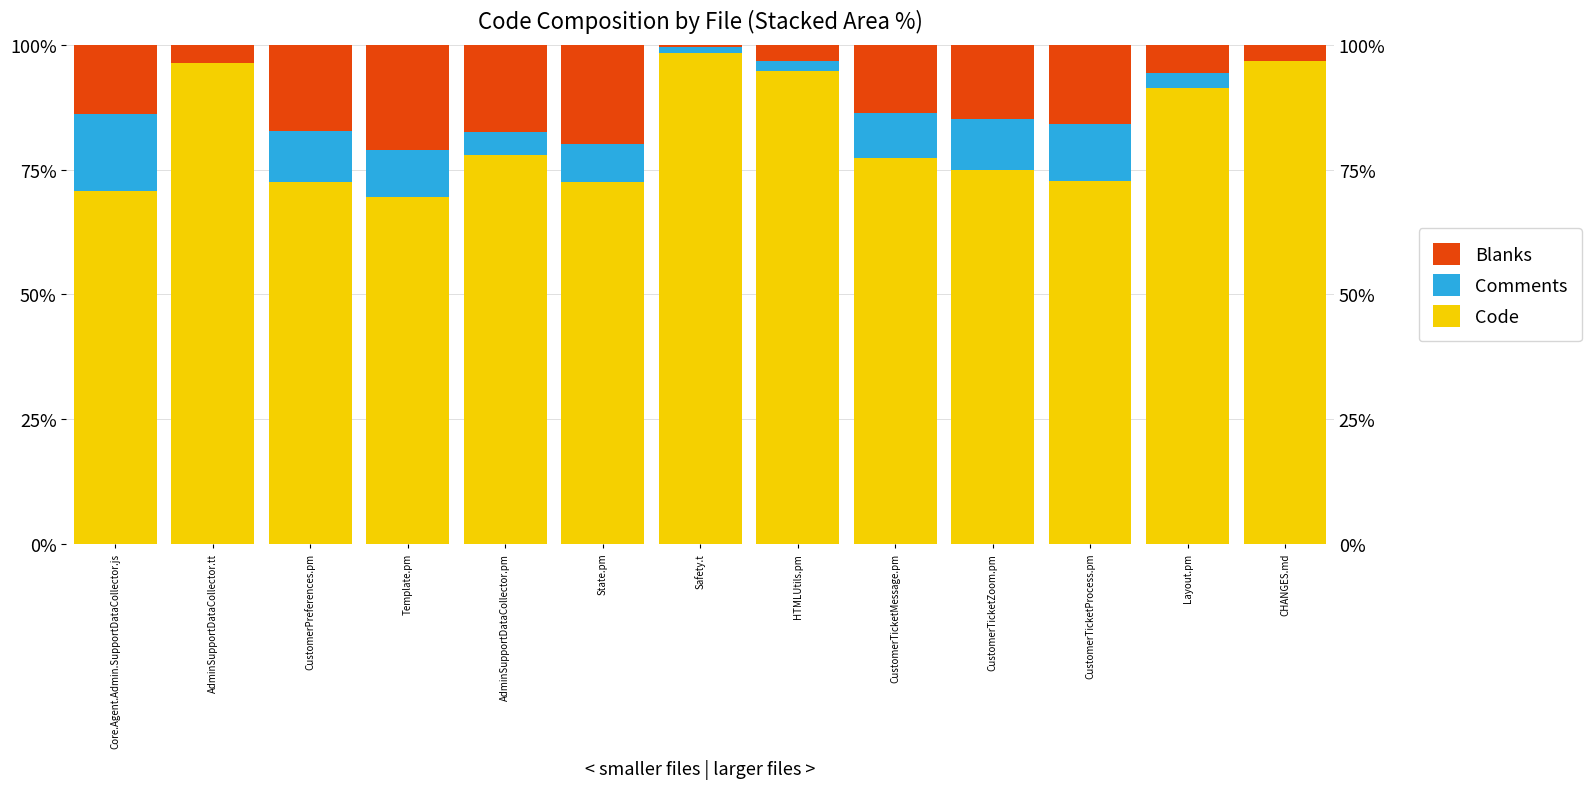

What is the sum of all Code values?

1065.6